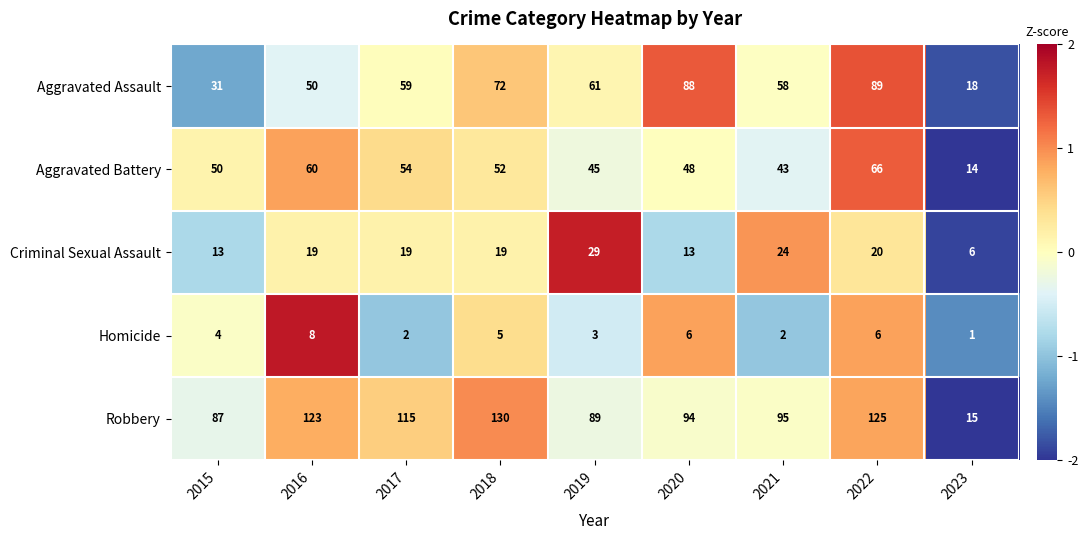

The value of Aggravated Battery at 2017 is 54. True or false?

True